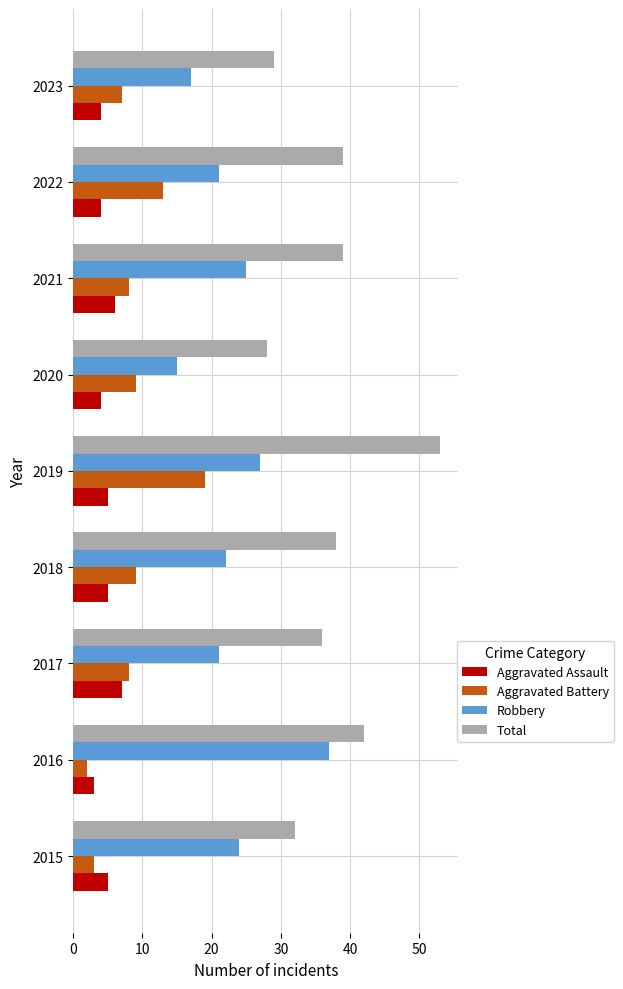

What is the average value of the Aggravated Assault series?

5